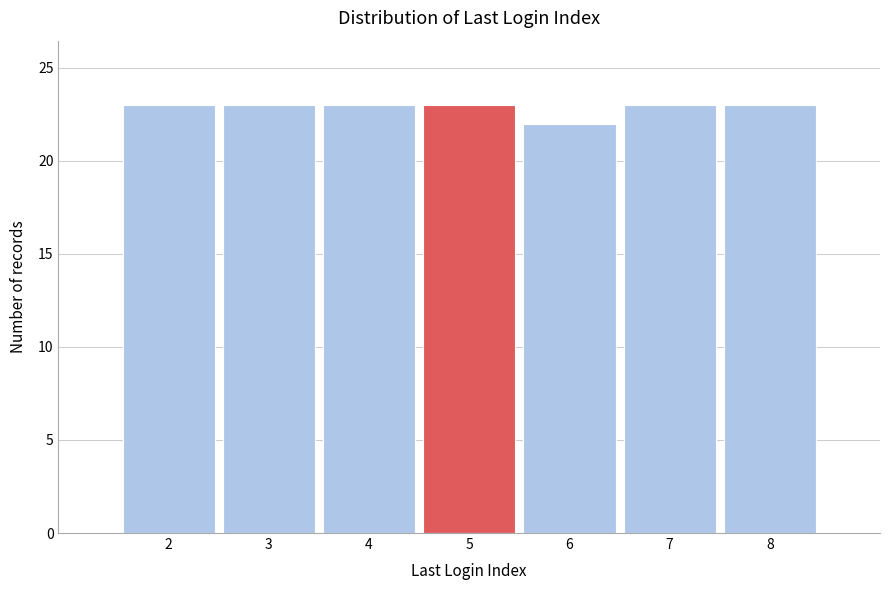

Reading left to right, list every bar in this chart as the range it spans on the x-axis followed by its height. The values are not printed on the chart, so give them approximately, as read against the axis.

1.5 to 2.5: 23
2.5 to 3.5: 23
3.5 to 4.5: 23
4.5 to 5.5: 23
5.5 to 6.5: 22
6.5 to 7.5: 23
7.5 to 8.5: 23